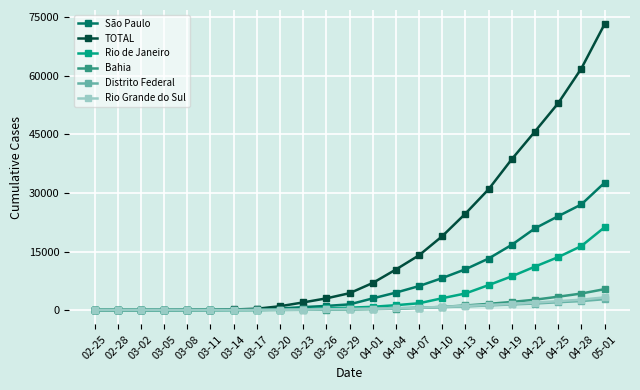

What is the maximum value shown in the chart?

73235